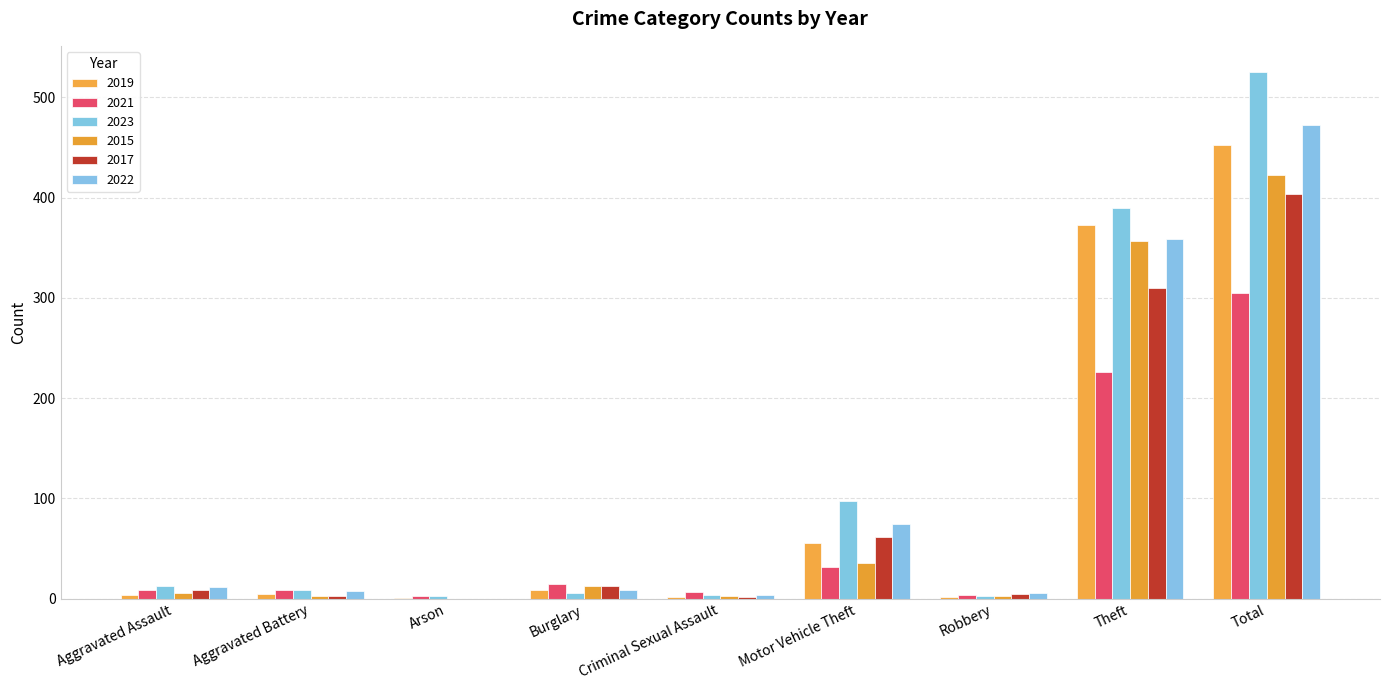

How many distinct data groups are displayed?

6